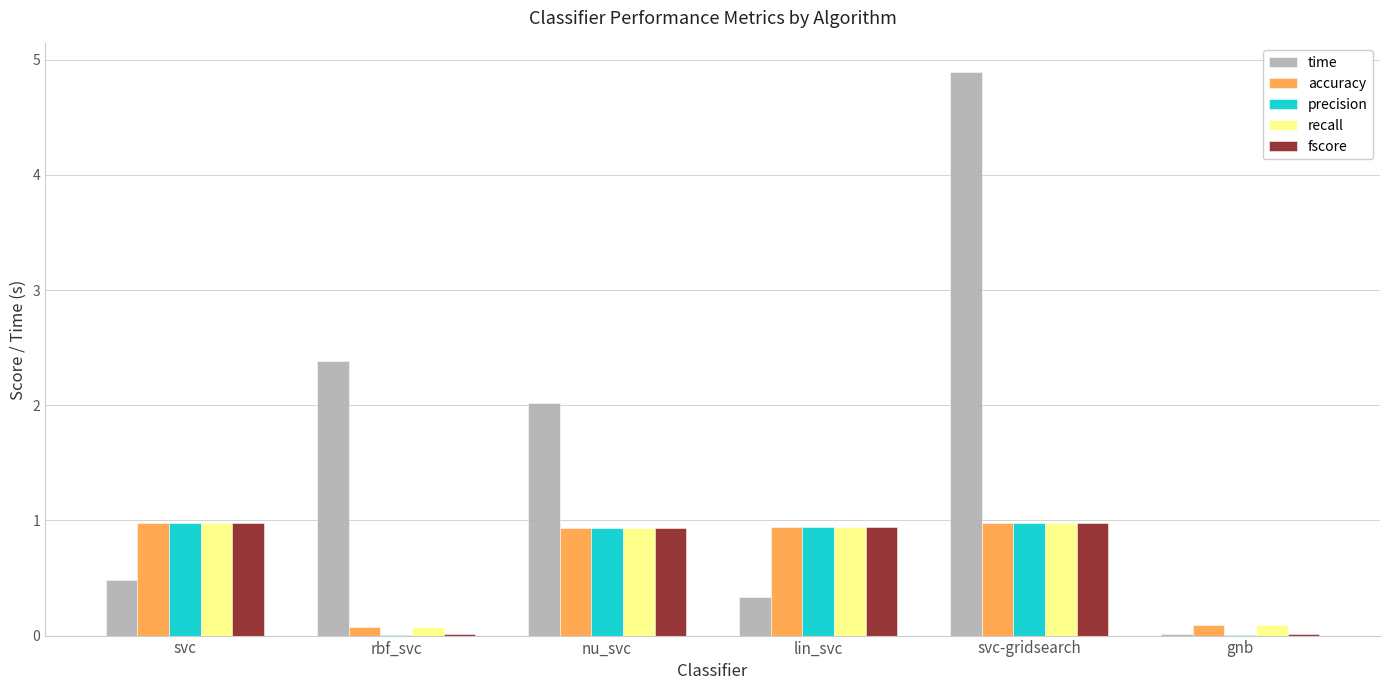

At which category is the sum across all series the highest?

svc-gridsearch